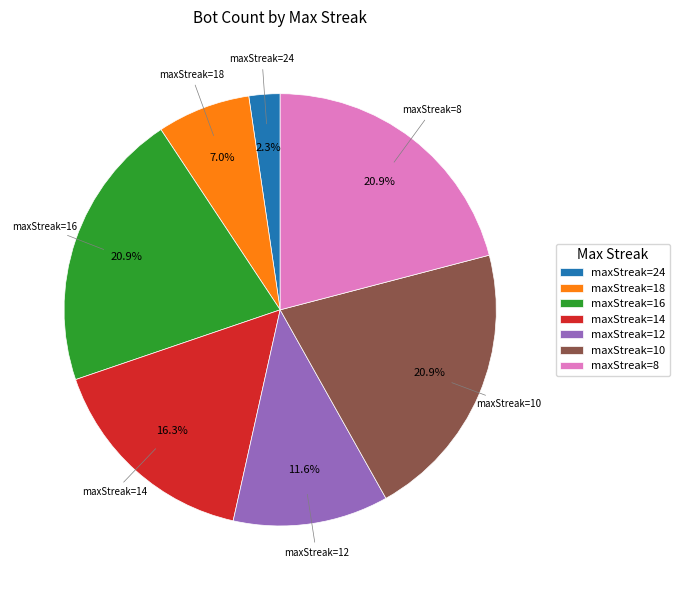

Is maxStreak=24 the majority of the pie?

No